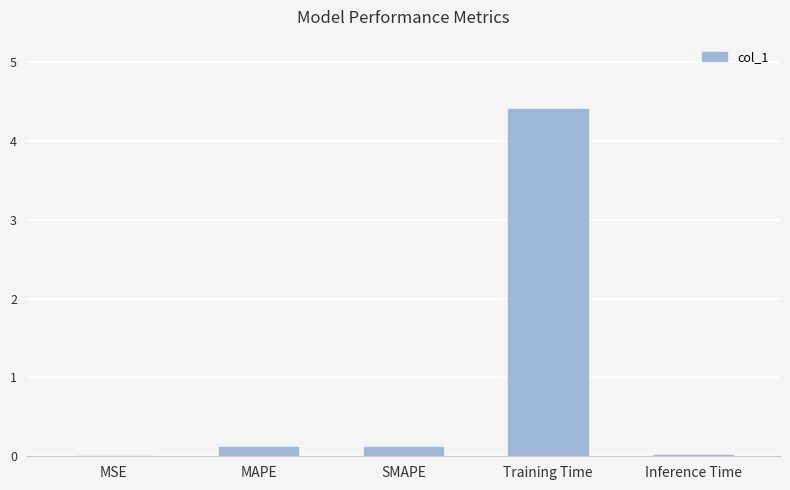

What is the sum of all values?

4.7